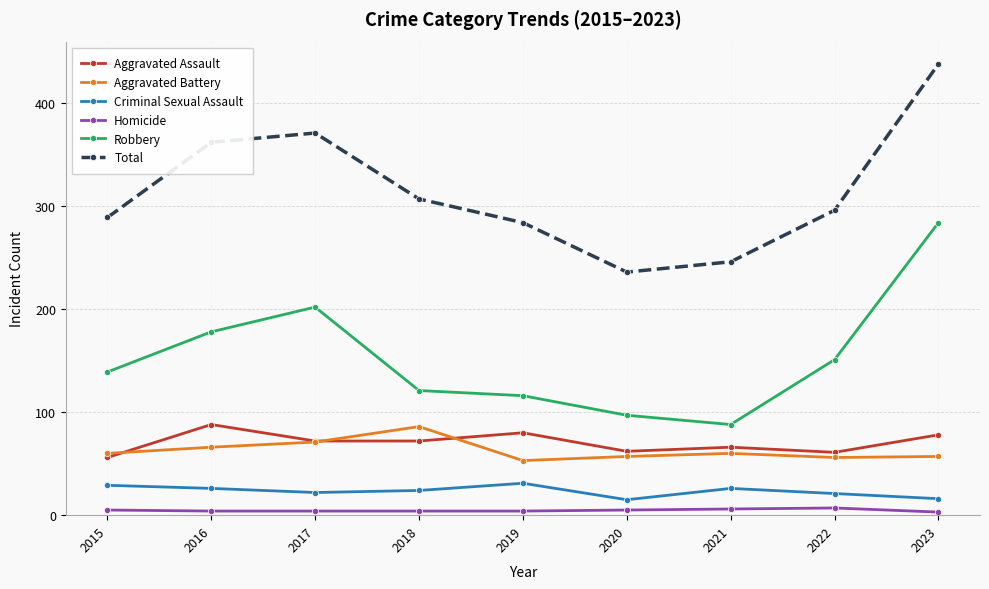

Which series changed the most between 2016 and 2018?

Robbery